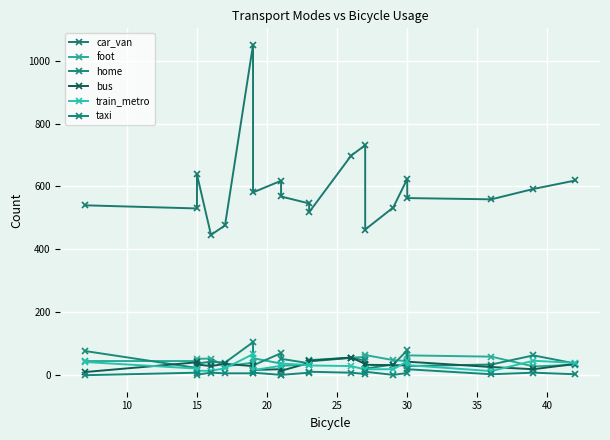

What is the total value across all series at 15?

777